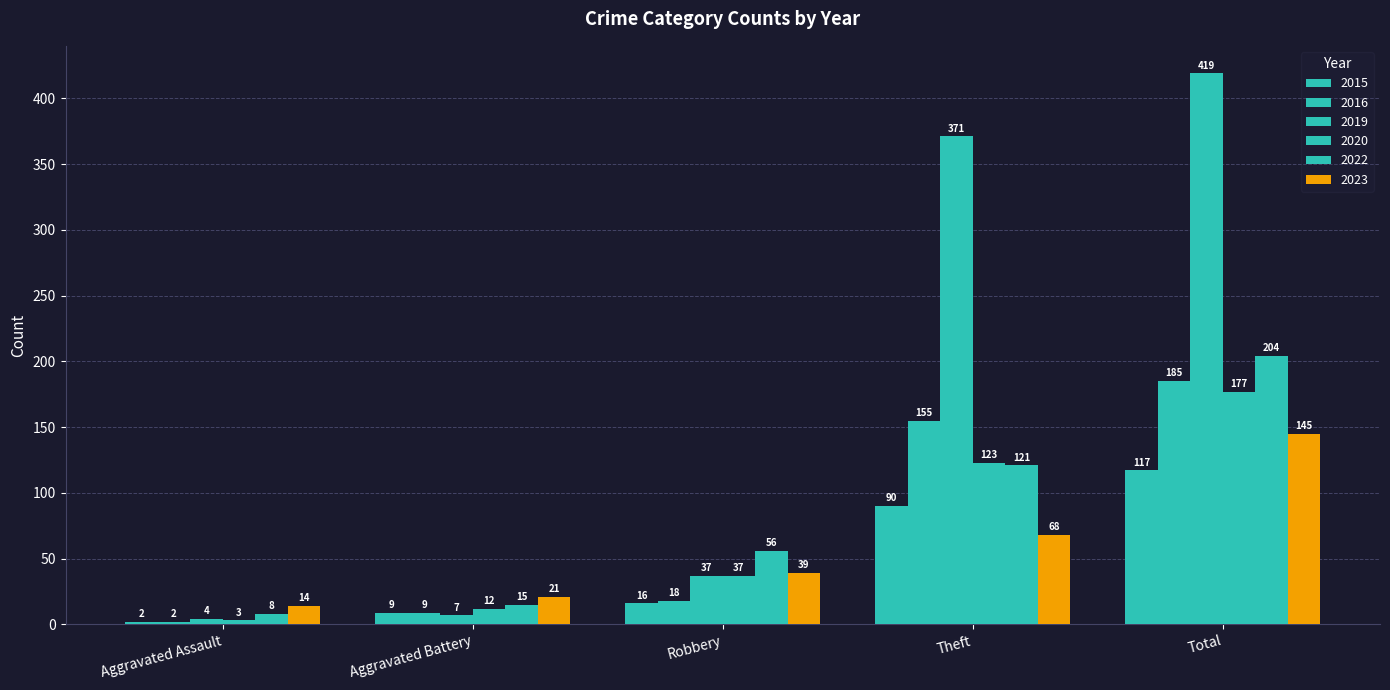

How many categories are shown in the chart?

5